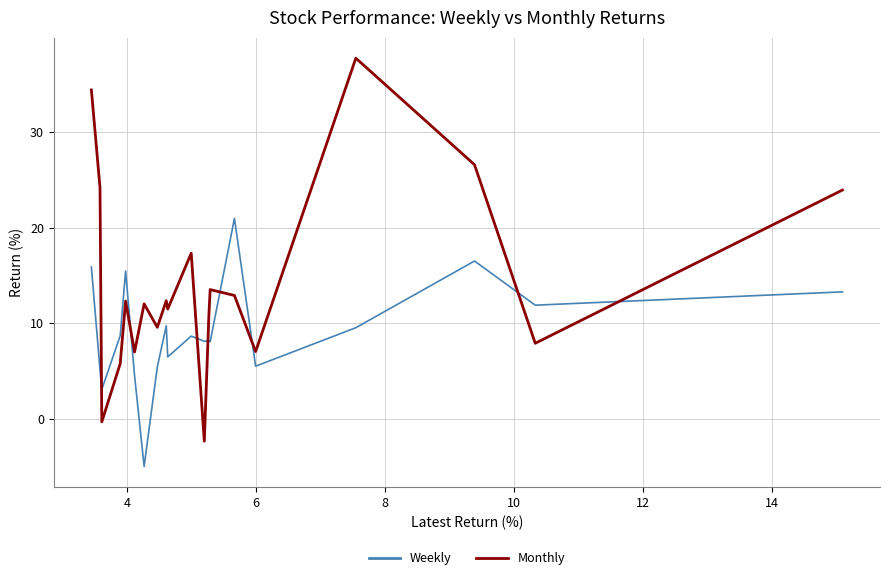

Which series has the largest total across all categories?

Monthly